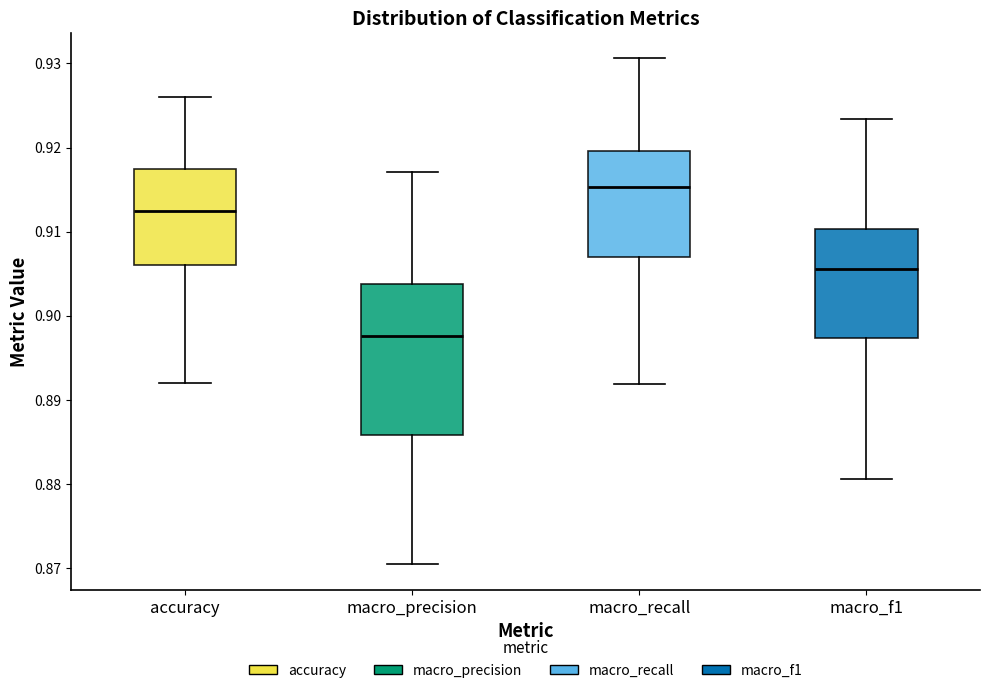

Reading left to right, read every box against the y-axis: the position of its median line, the range the box covers, and the ends of its whiskers. The values are not printed on the chart, so give them approximately, as read against the axis.

accuracy: median 0.913, box 0.906 to 0.918, whiskers 0.892 to 0.926
macro_precision: median 0.898, box 0.886 to 0.904, whiskers 0.870 to 0.917
macro_recall: median 0.915, box 0.907 to 0.920, whiskers 0.892 to 0.931
macro_f1: median 0.906, box 0.897 to 0.910, whiskers 0.881 to 0.923